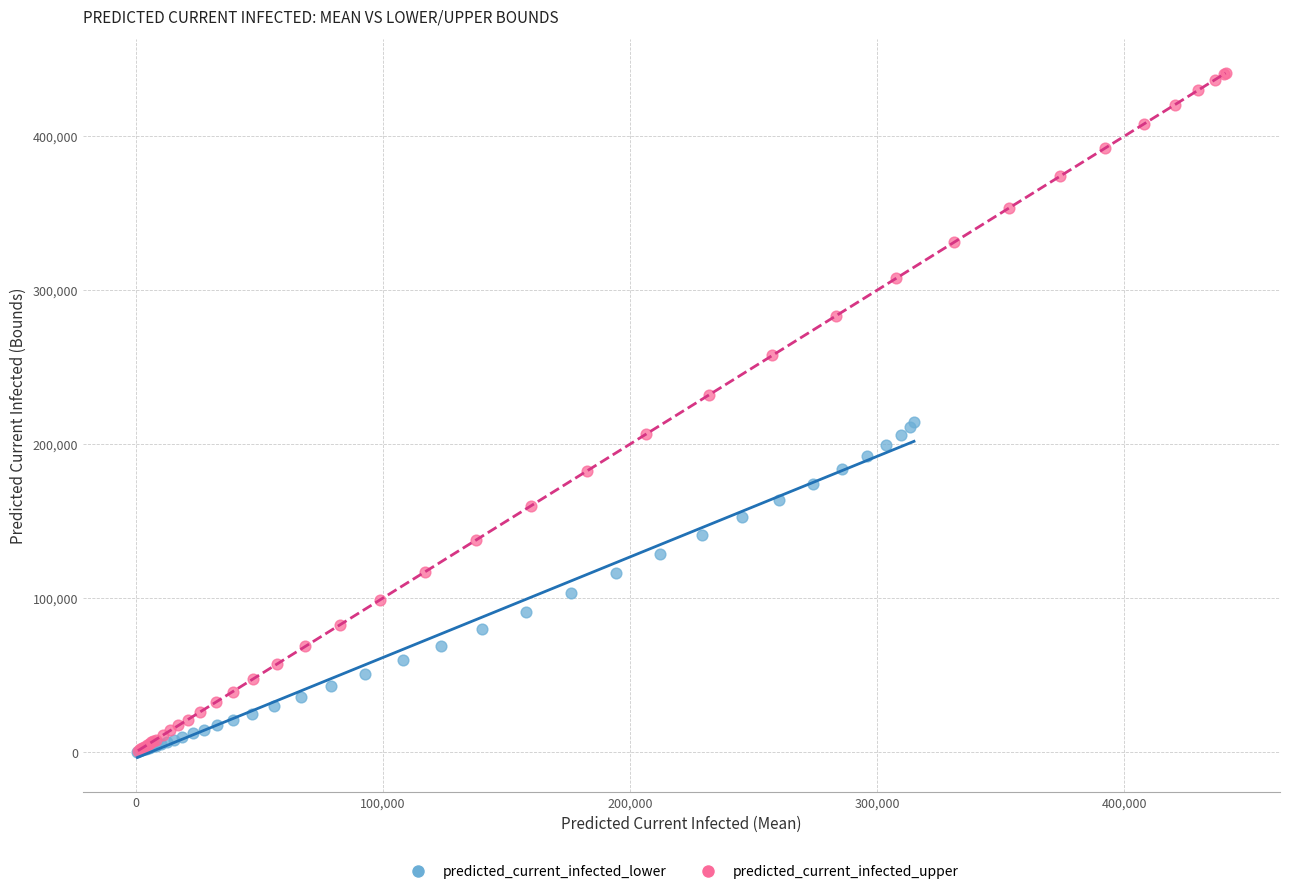

Which series has the widest spread of Y values?

predicted_current_infected_upper